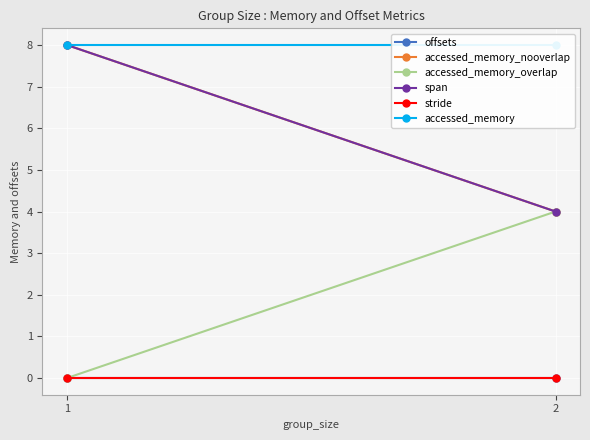

How many distinct data groups are displayed?

6